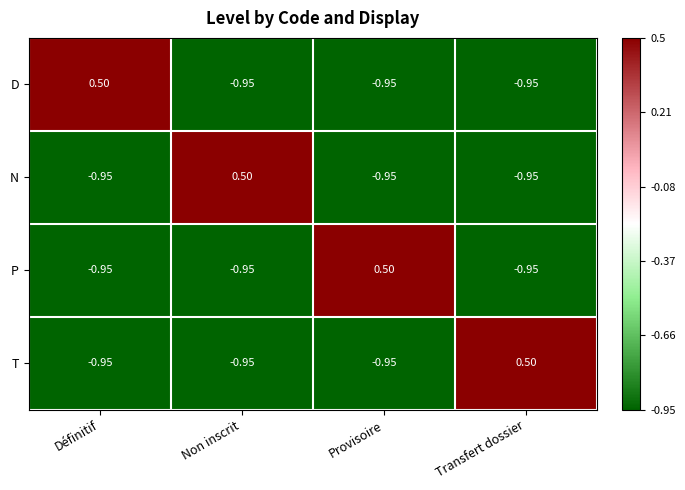

At how many categories does at least one series exceed 0?

4